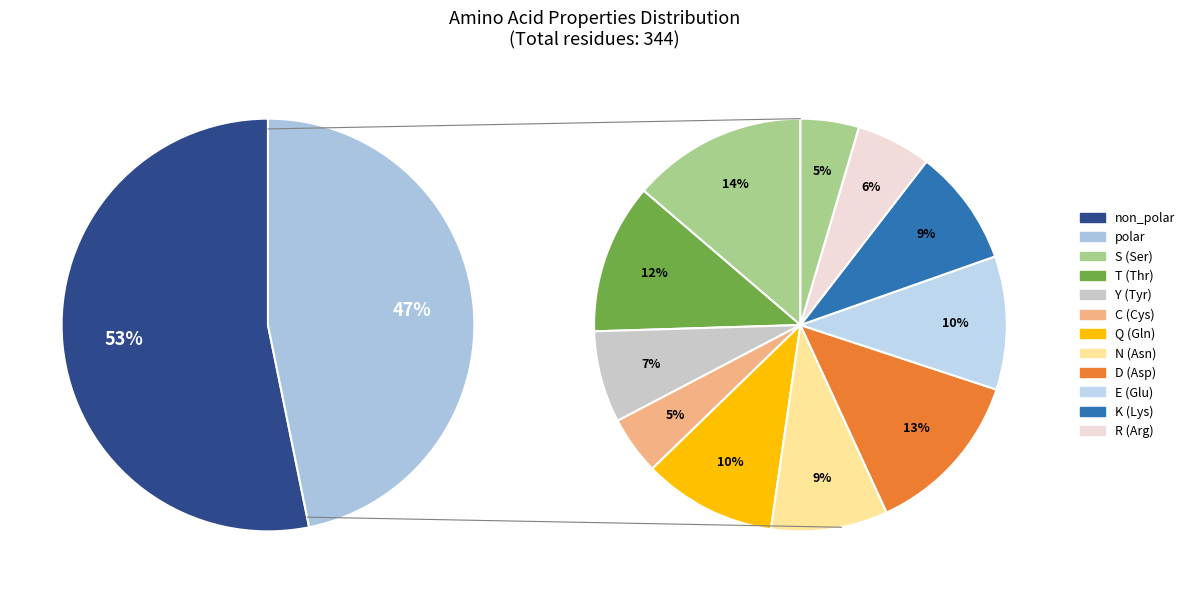

Which has a higher value, polar or non_polar?

non_polar